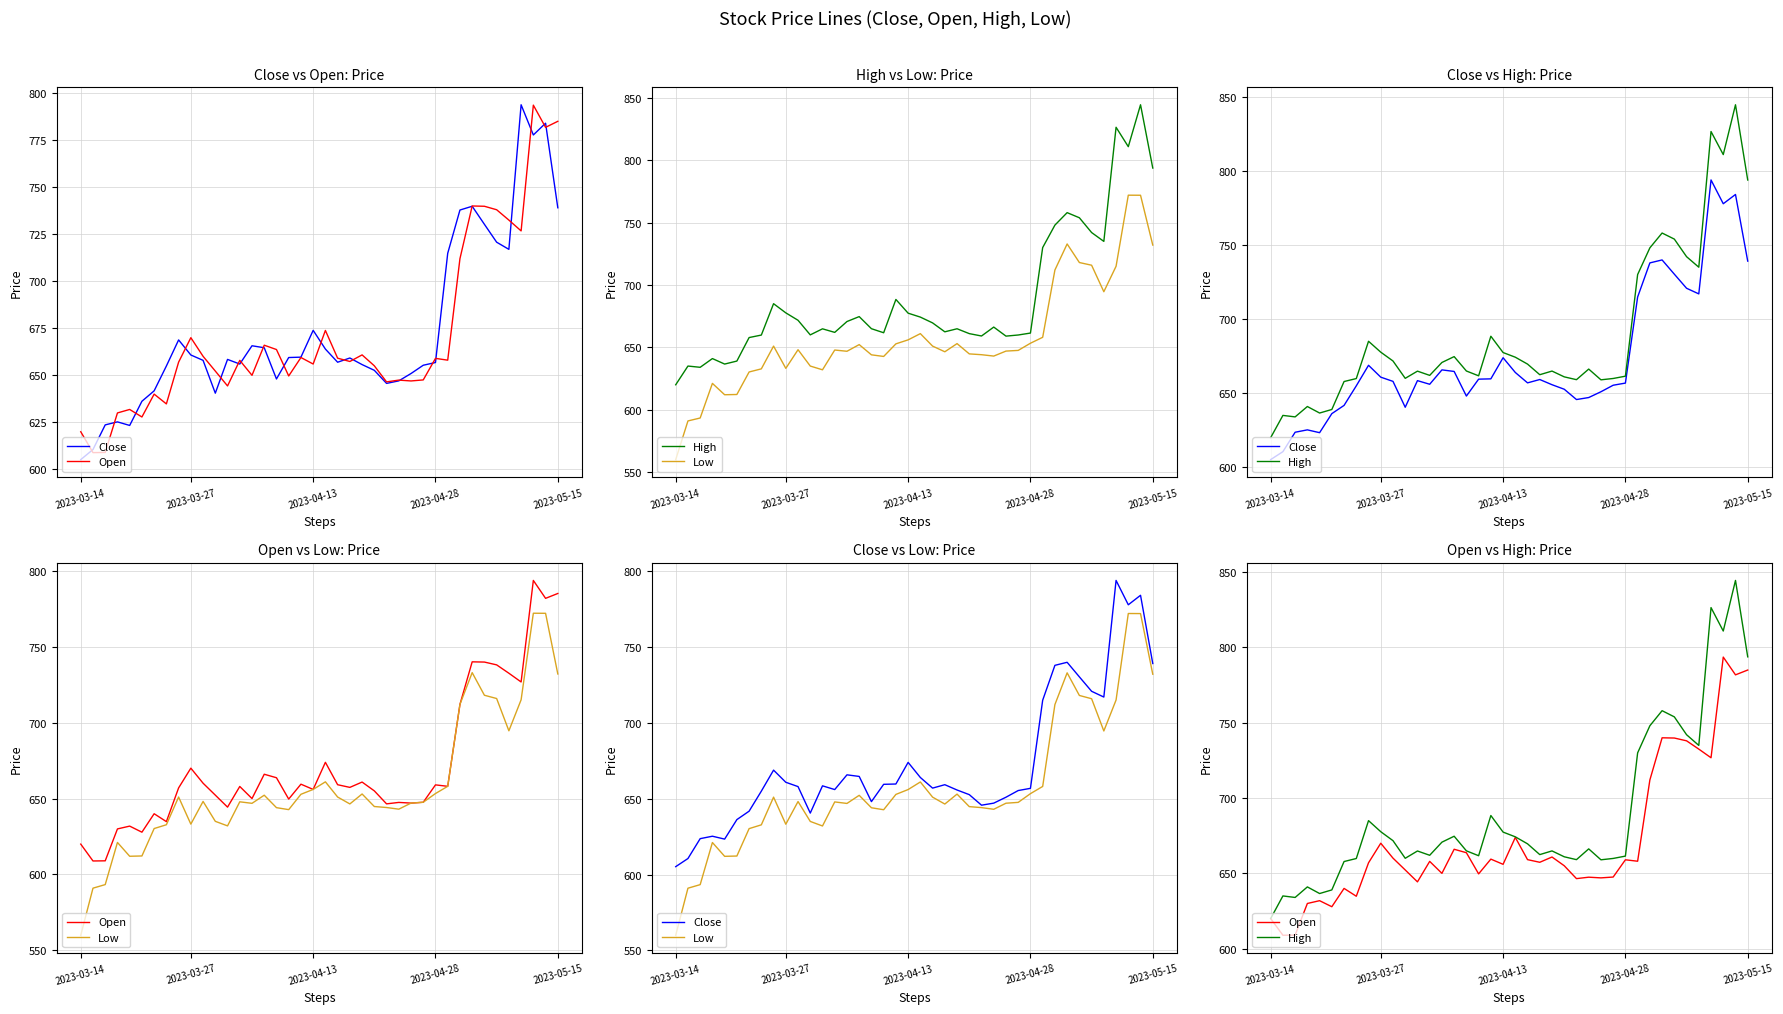

Is this an area chart (filled region under the line)?

No